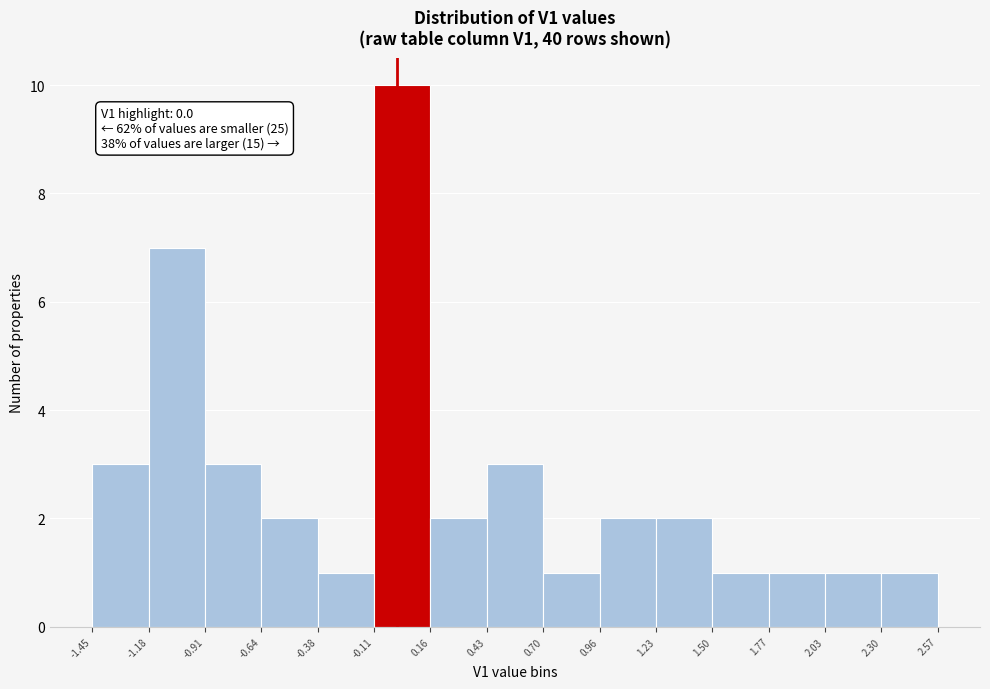

Which range on the x-axis has the tallest bar?

-0.11 to 0.16